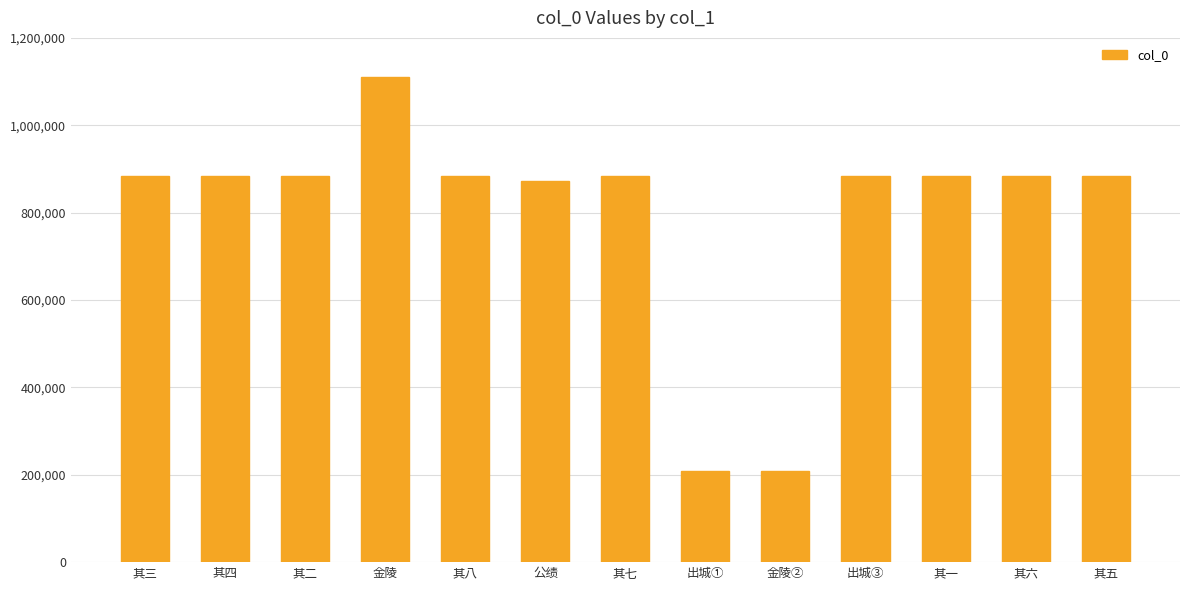

At which category does the chart reach its peak across all series?

金陵